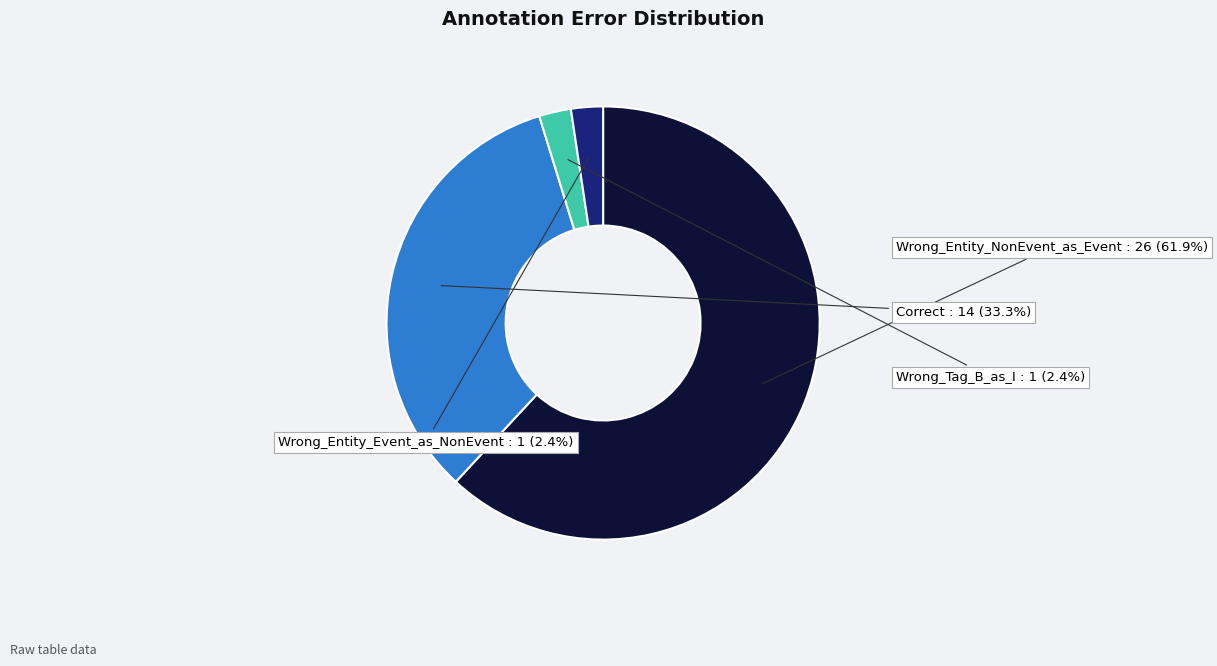

Is it true that Wrong_Entity_Event_as_NonEvent is 11% of the pie?

False